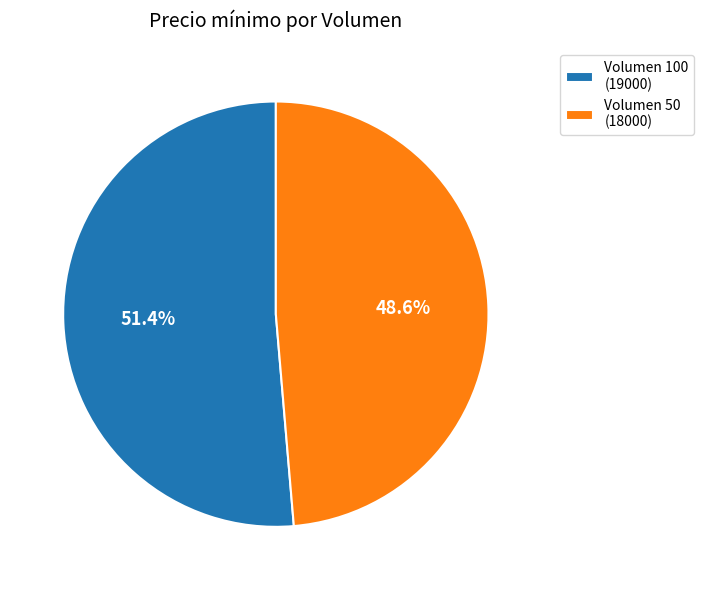

Which category accounts for the majority?

Volumen 100 (19000)